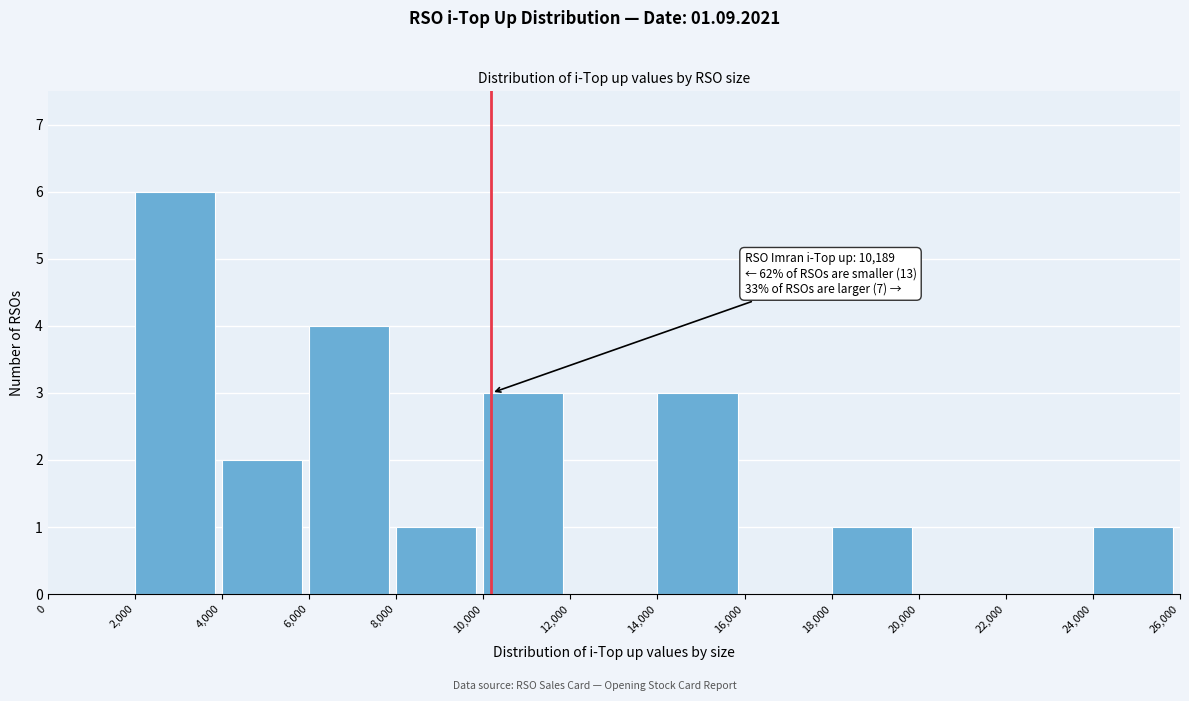

Over which range of the x-axis is the bar tallest?

2,000 to 4,000